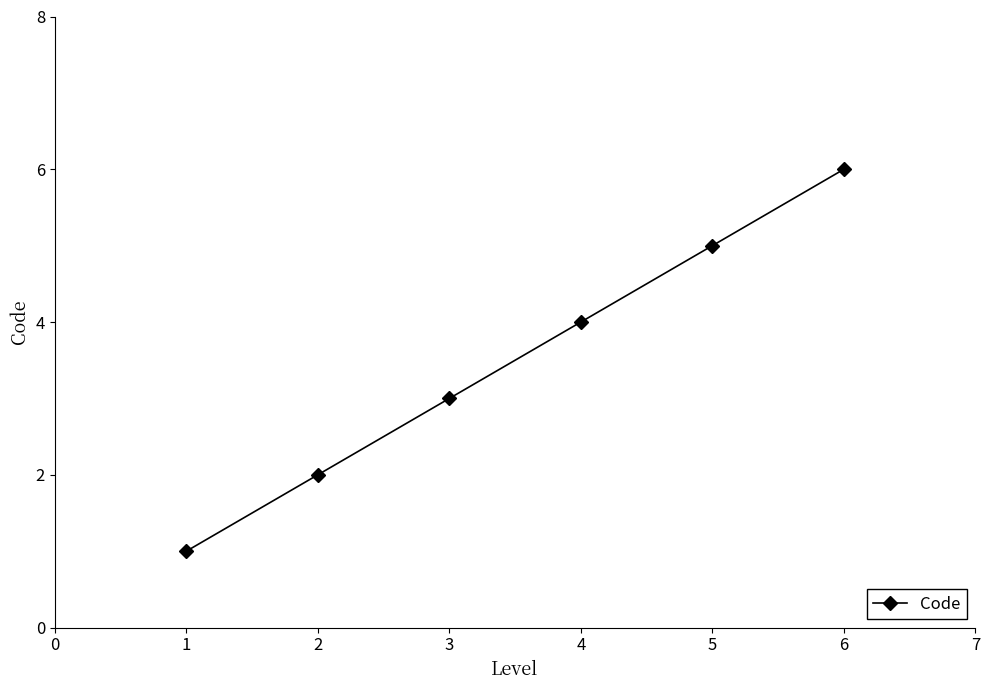

At which category does the chart reach its peak across all series?

6